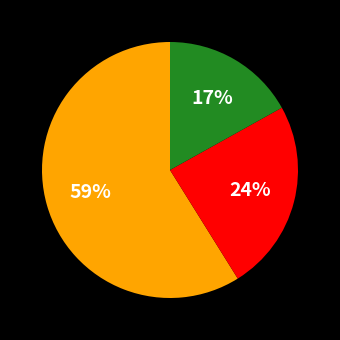

To the nearest percent, what is the average slice percentage?

33%